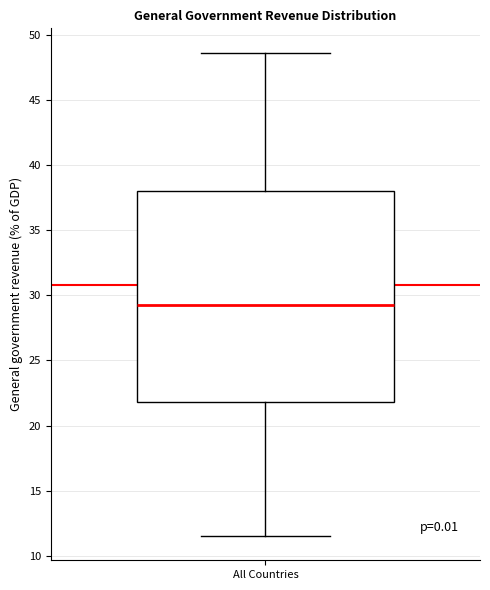

Transcribe this box plot: give where the median line is, the range the box spans, and where the two whiskers end, as read against the y-axis. The values are not printed on the chart, so give them approximately, as read against the axis.

median 29.5, box 22.0 to 38.0, whiskers 11.5 to 48.5